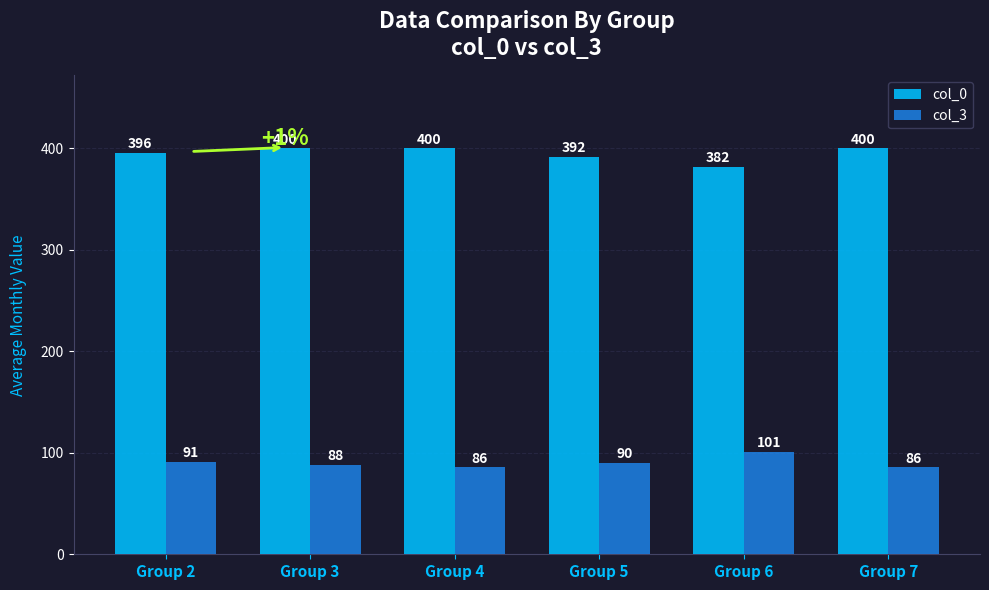

Reading left to right, what are all the values shown in this chart?

col_0: 396	400	400	392	382	400
col_3: 91	88	86	90	101	86